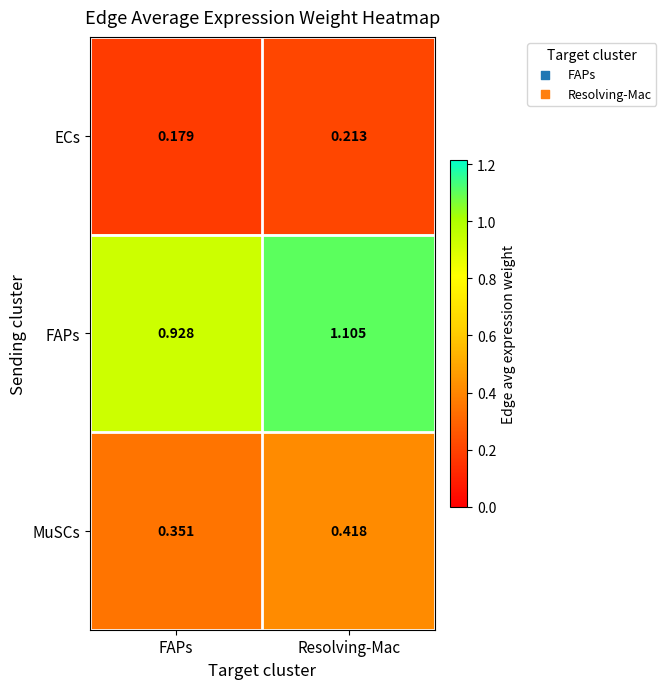

At which category does the chart reach its minimum across all series?

FAPs